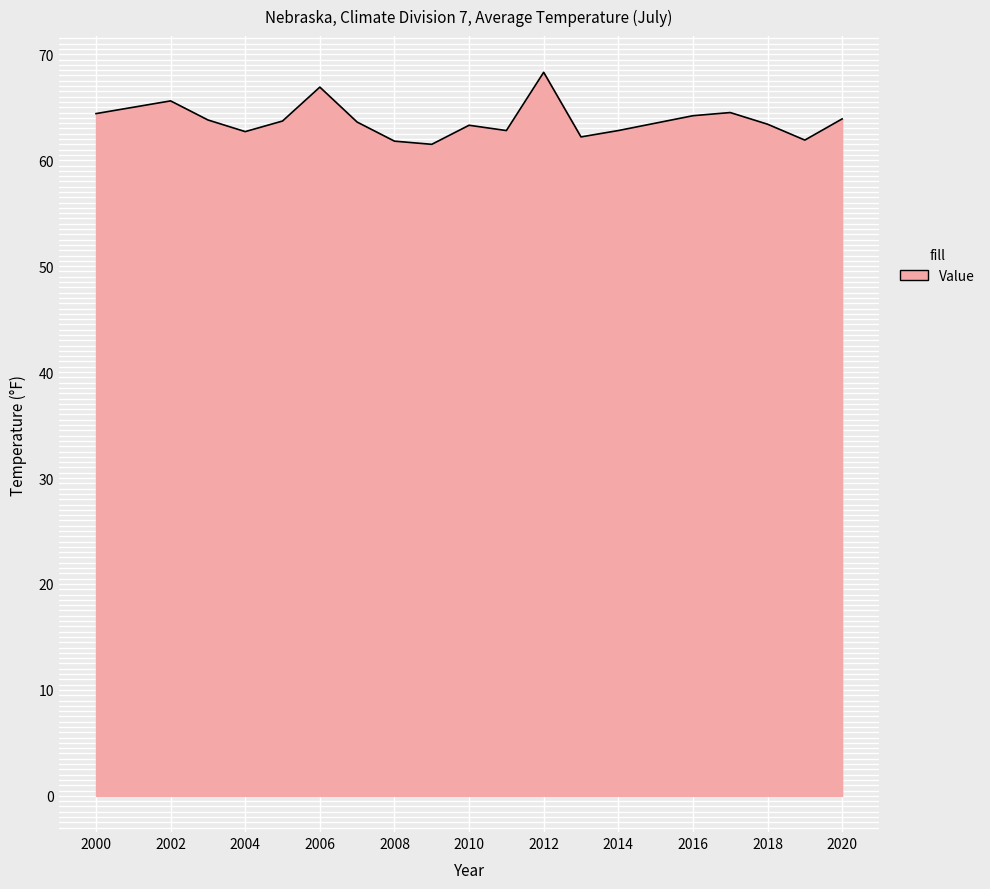

What is the difference between the maximum and minimum values?

6.8